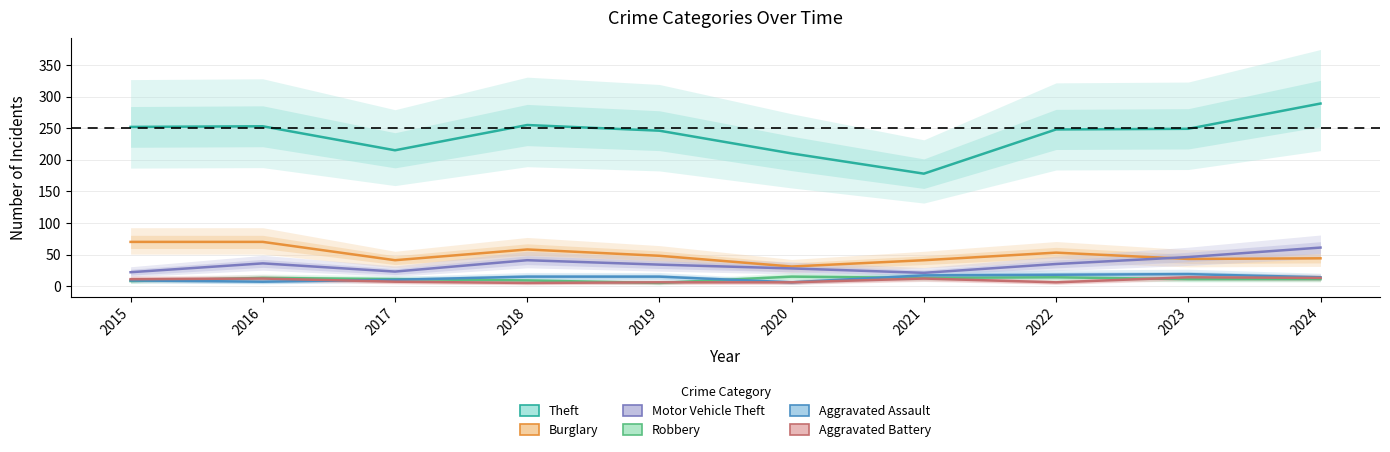

At which label does Theft first exceed 249?

2015